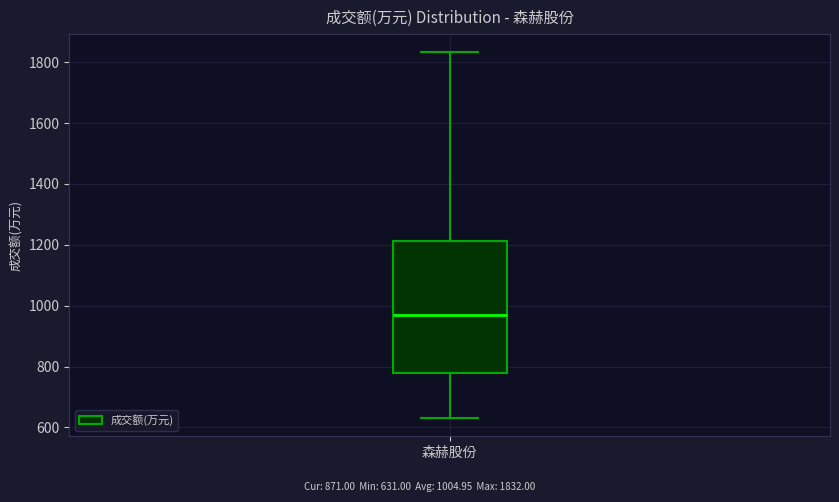

Where does the upper whisker of the box for 森赫股份 end on the y-axis? The values are not printed on the chart, so give them approximately, as read against the axis.

1840